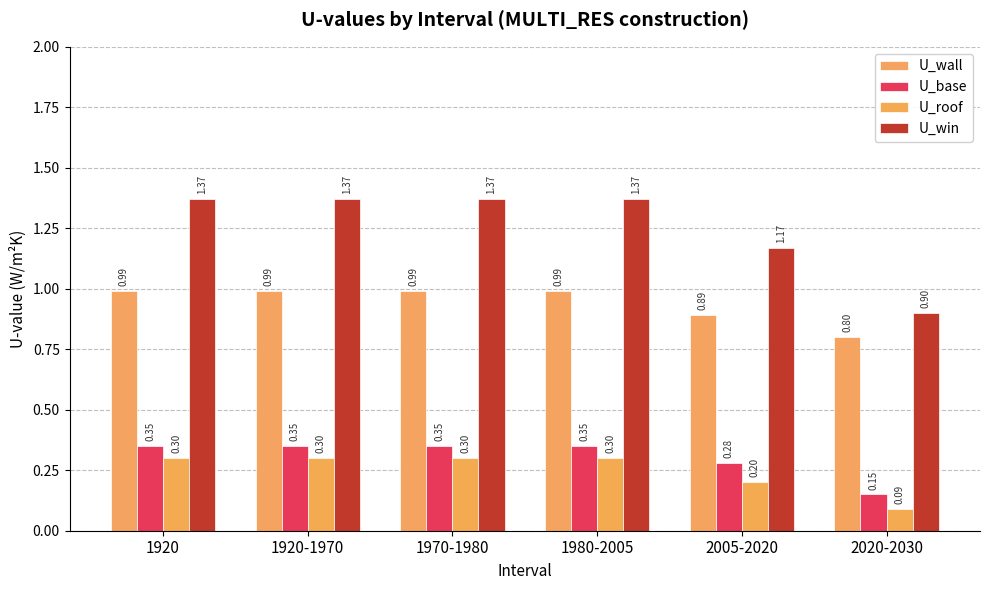

Count the U_base values in the range 0 to 1.

6